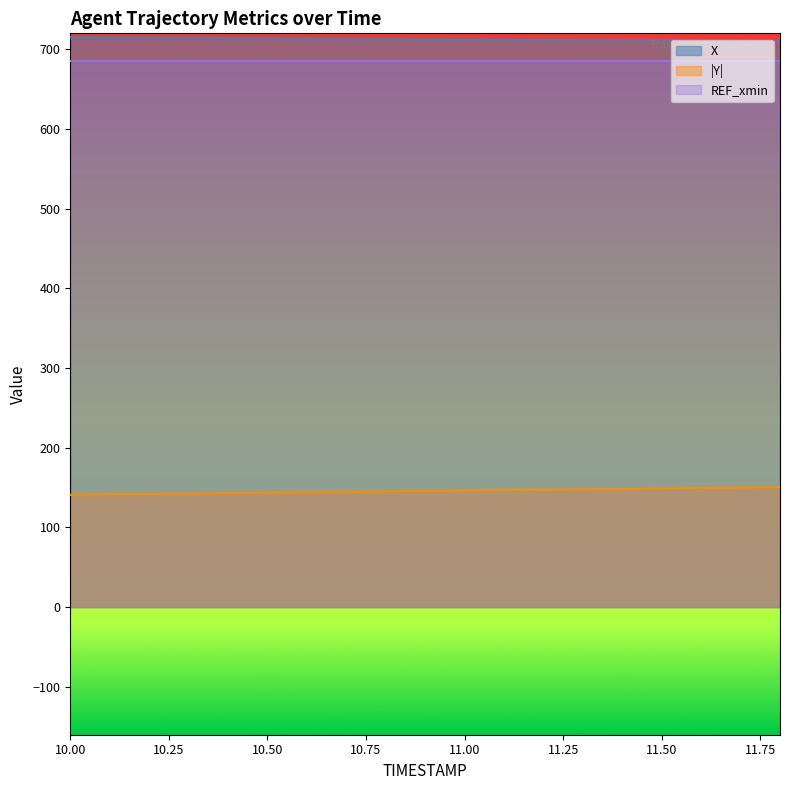

Which series has the widest spread of values?

Y